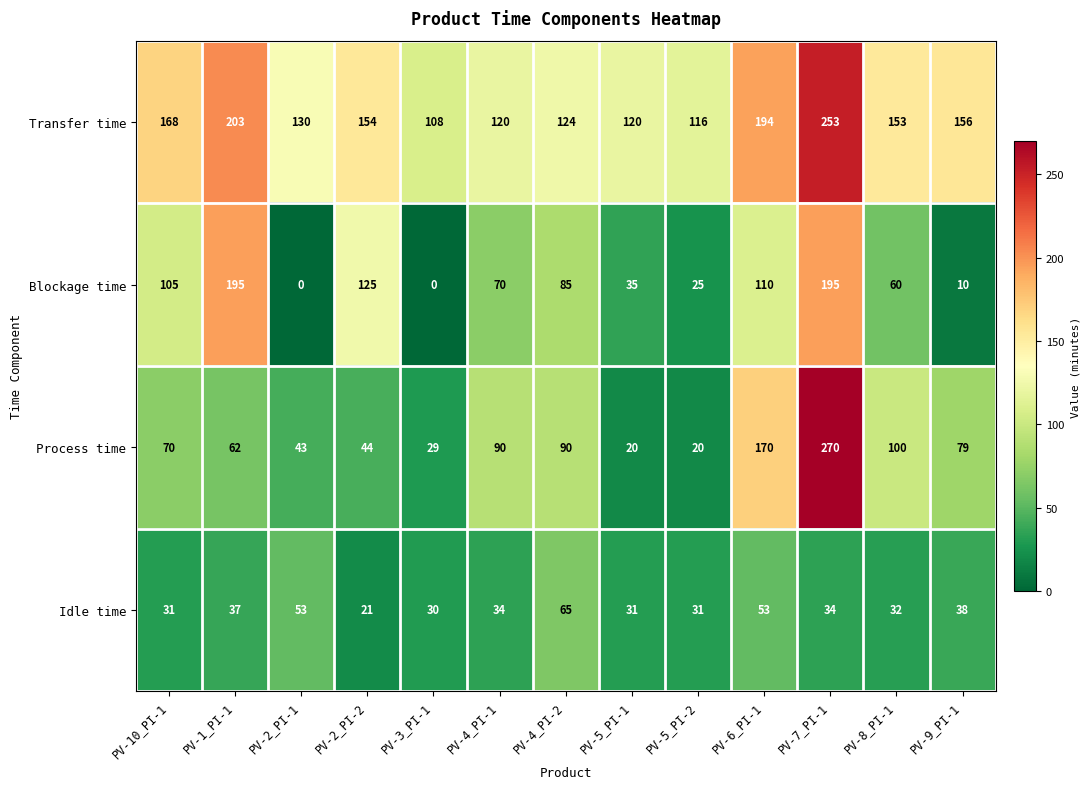

Rank the series by their maximum value, from lowest to highest.

Idle time, Blockage time, Transfer time, Process time